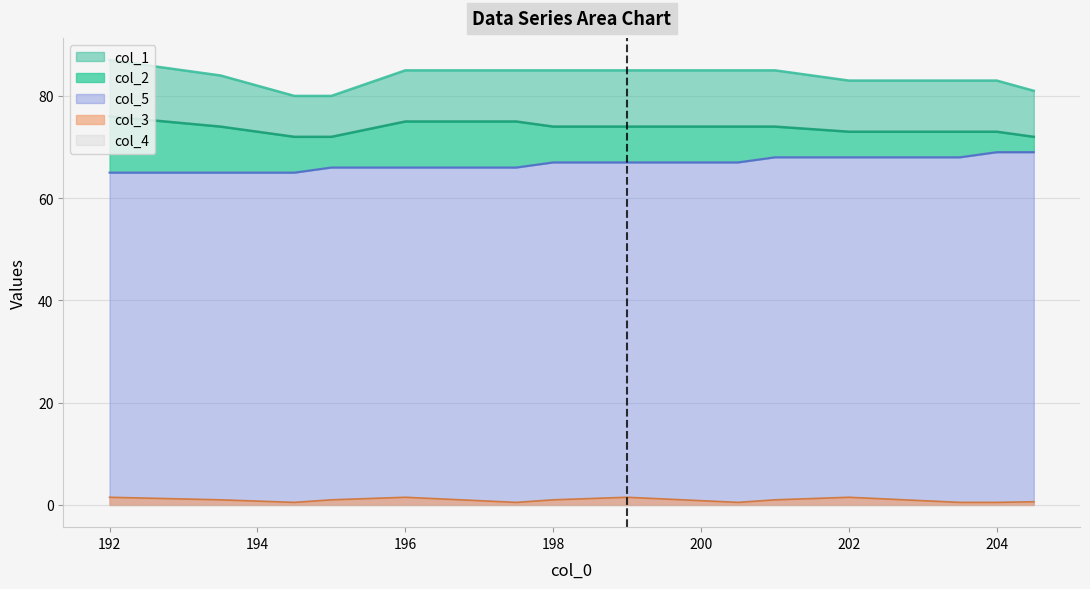

True or false: col_3 and col_5 intersect in this chart.

False